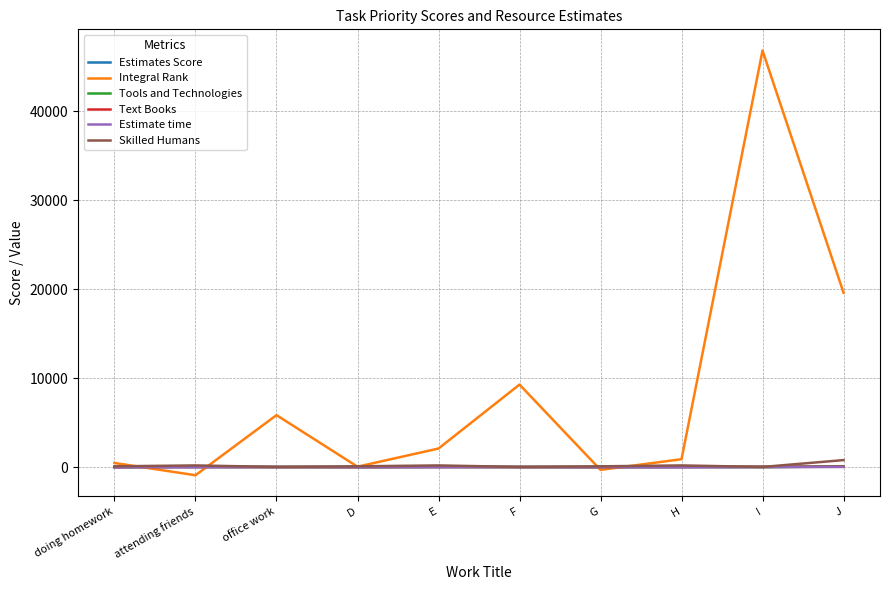

Which series has the largest range (max minus min)?

Integral Rank